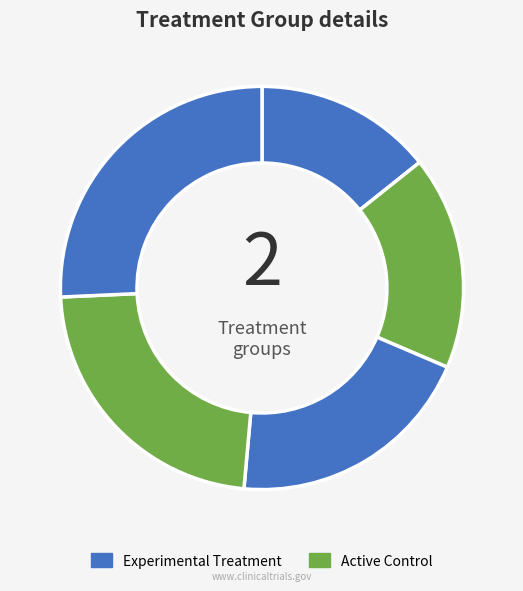

Is there a majority slice in this chart?

No